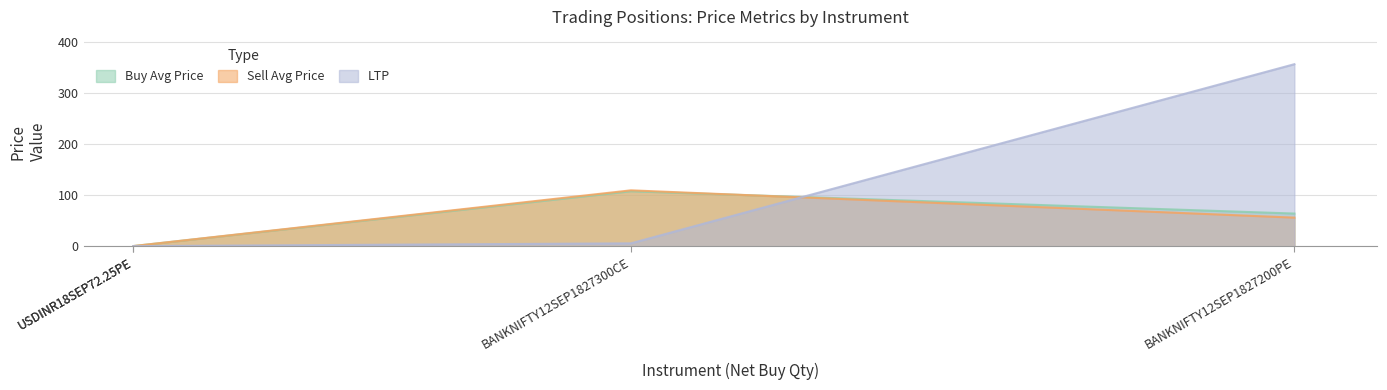

How many lines are shown in the chart?

3